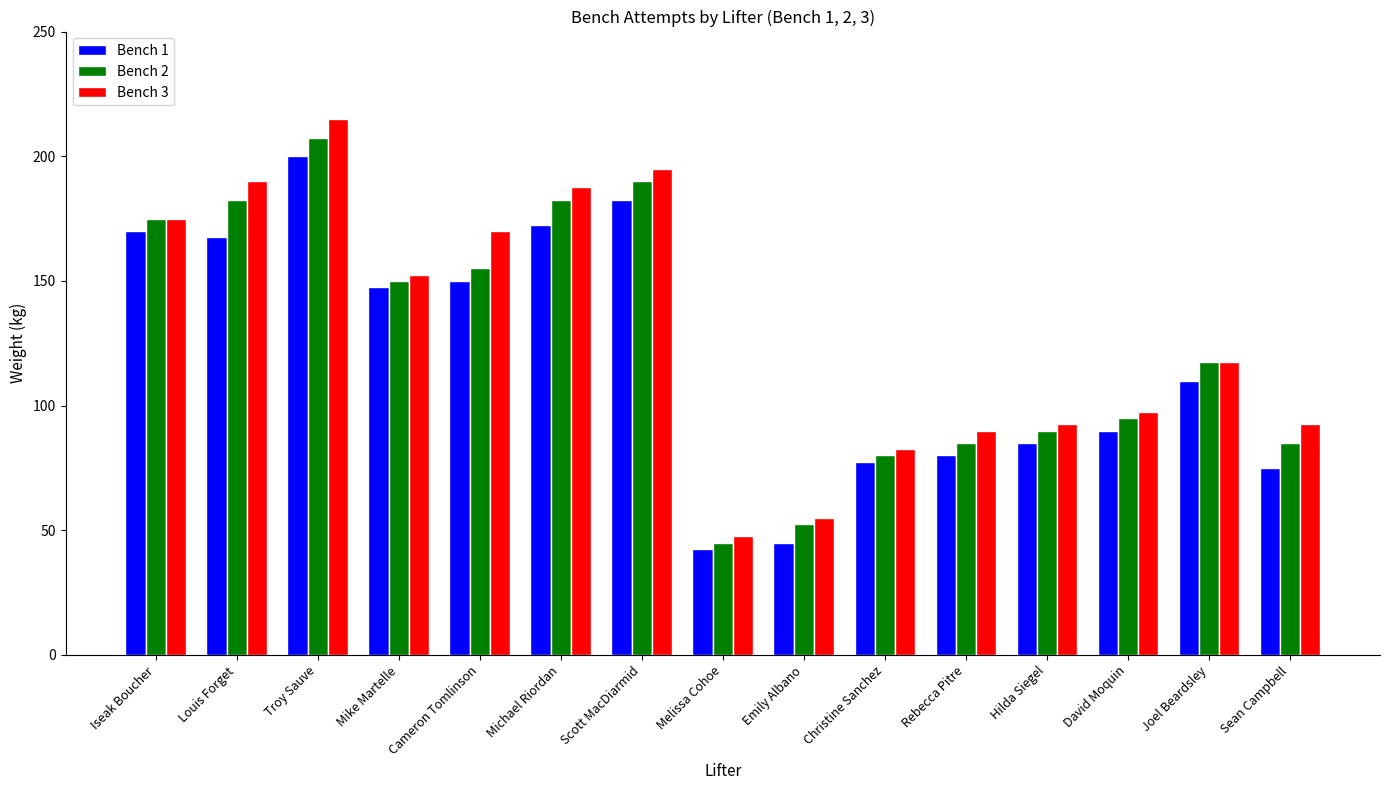

Is it true that Bench 1 equals 77.5 at Christine Sanchez?

True